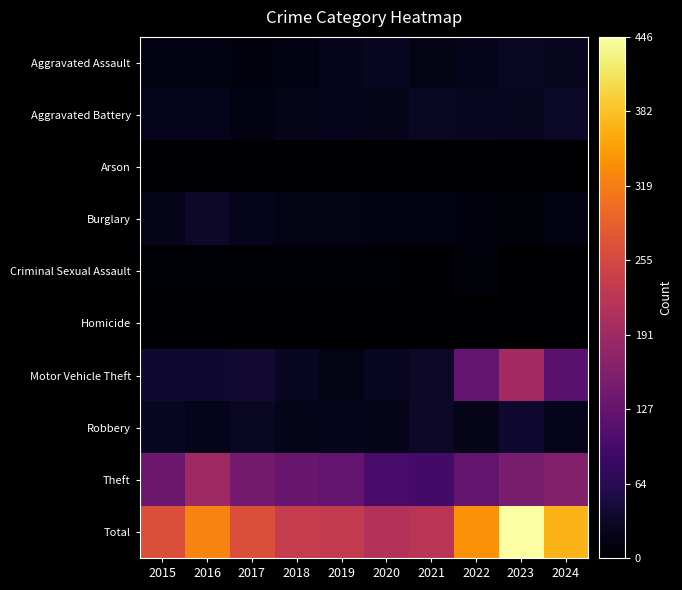

How many distinct data groups are displayed?

10